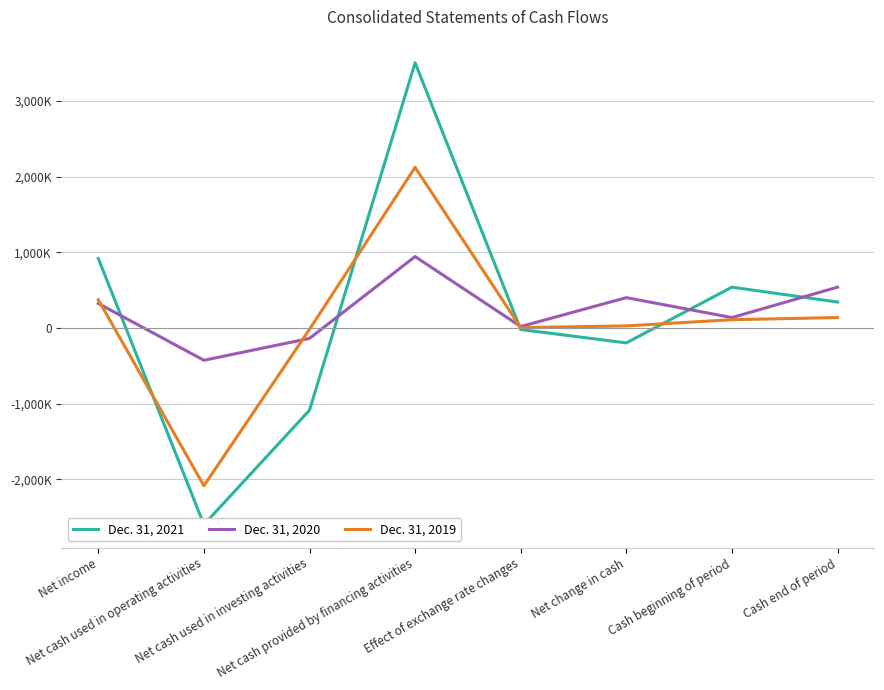

What is the label of the 4th point from the left?

Net cash provided by financing activities